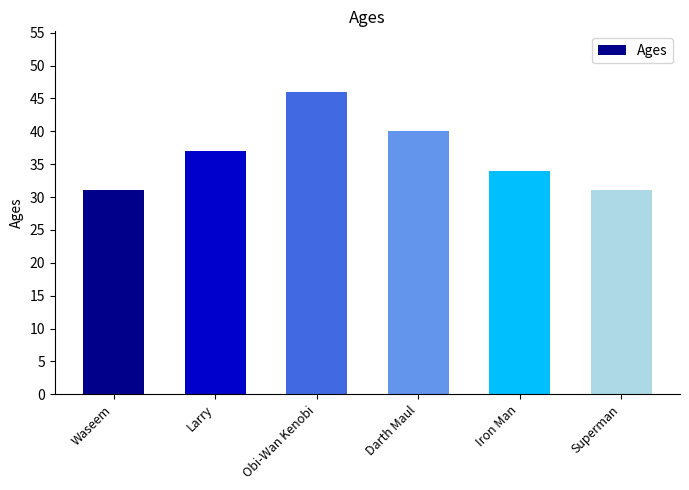

What is the value of the 1st bar from the left?

31